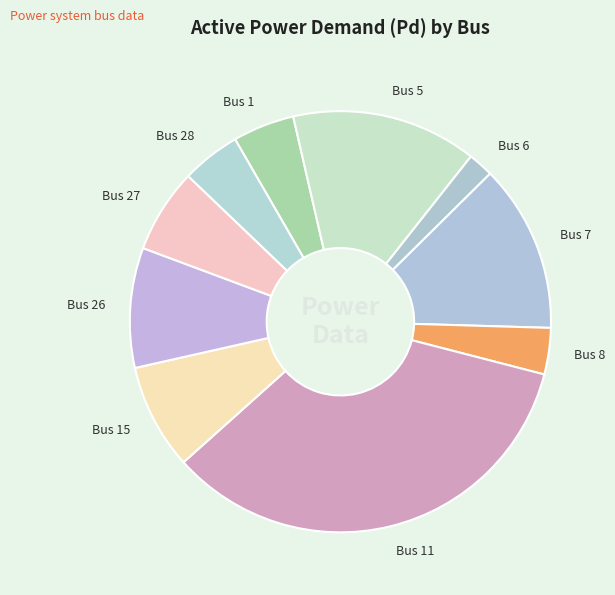

Is it true that Bus 26 is 9% of the pie?

True